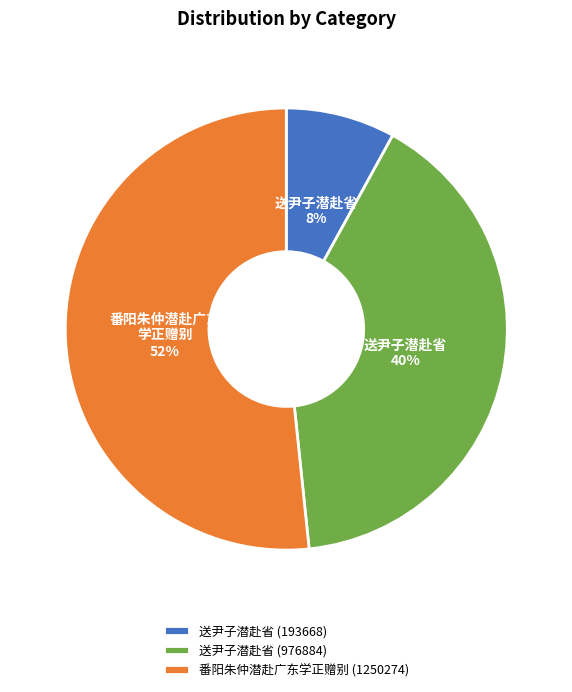

Which category accounts for the majority?

番阳朱仲潜赴广东学正赠别 (1250274)